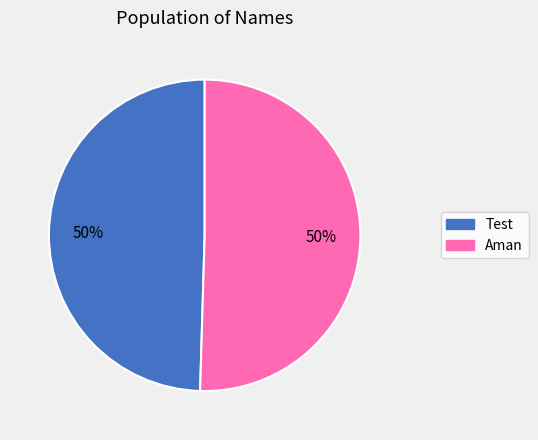

Is the sum of Test and Aman greater than half?

Yes